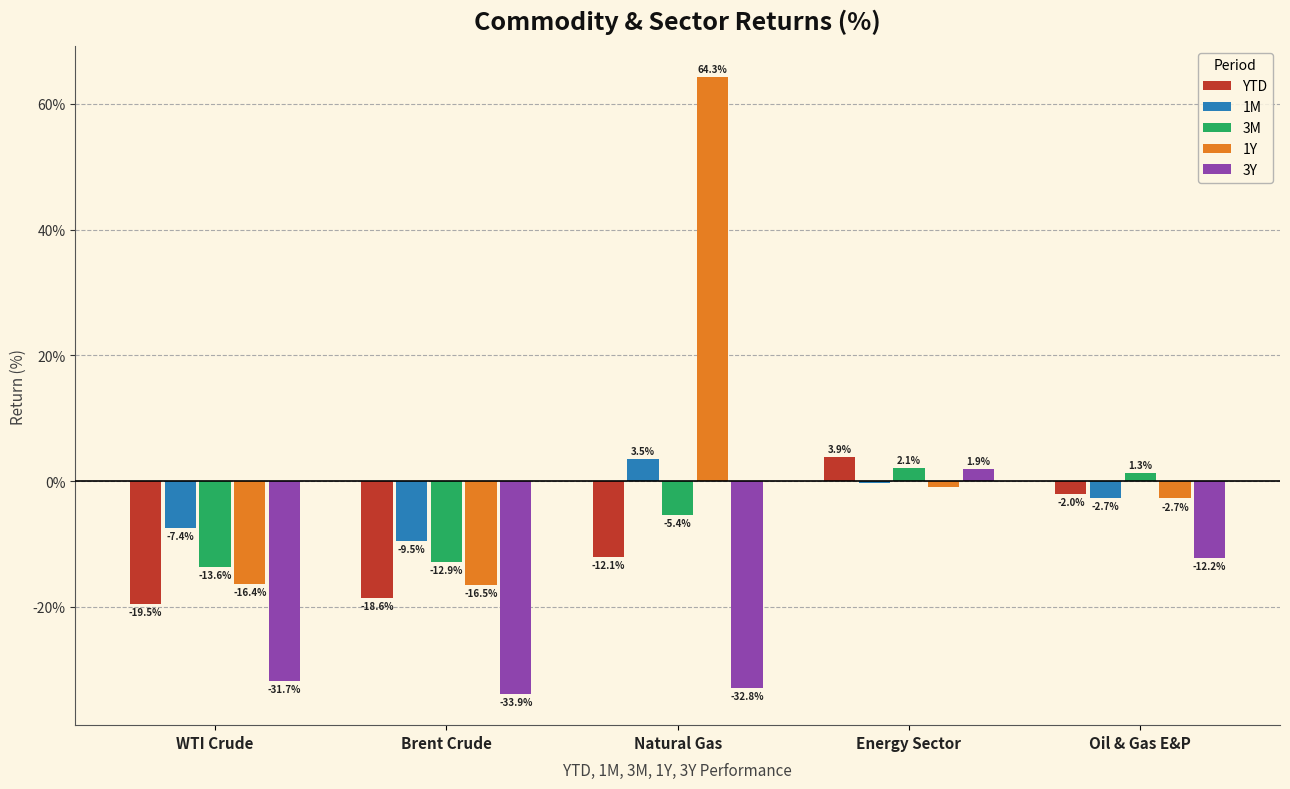

Which series changed the most between WTI Crude and Natural Gas?

1Y